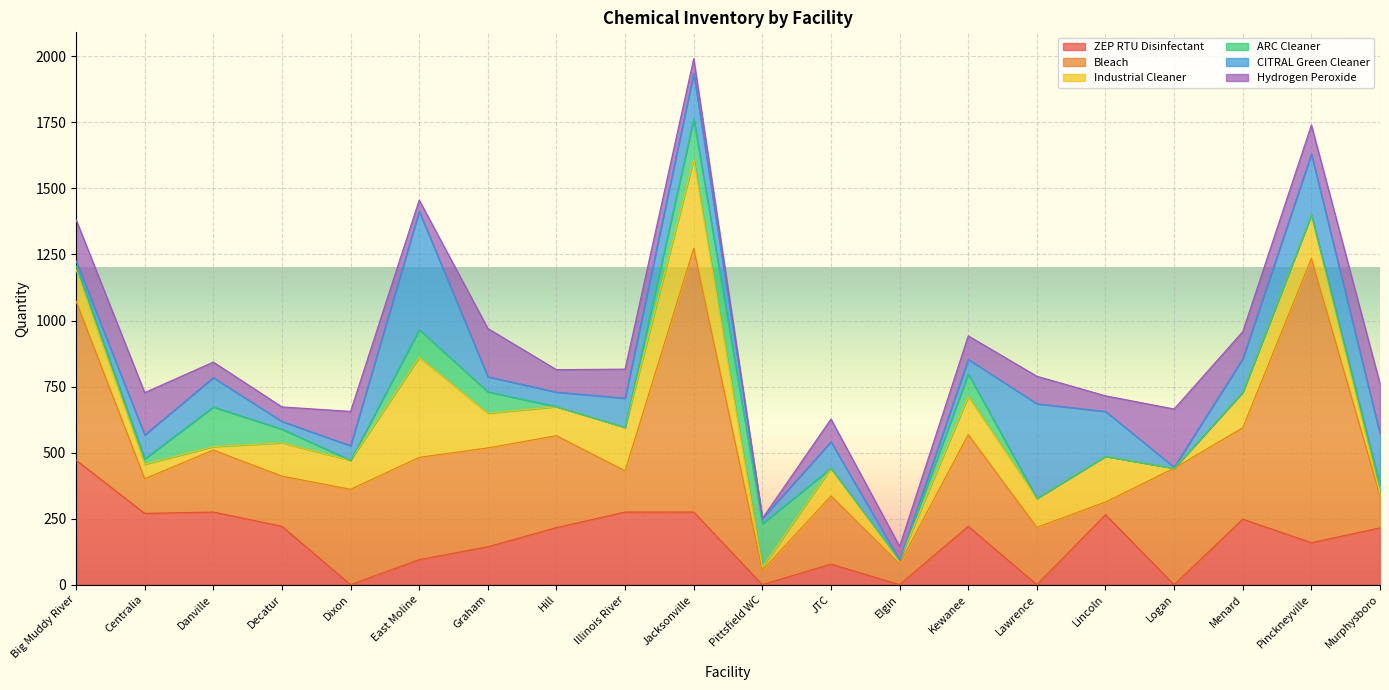

Reading left to right, list all the values displayed in this chart.

ZEP RTU Disinfectant: Big Muddy River=471.4	Centralia=270.0	Danville=275.0	Decatur=221.0	Dixon=0.0	East Moline=95.0	Graham=143.5	Hill=216.0	Illinois River=275.0	Jacksonville=275.0	Pittsfield WC=0.0	JTC=78.0	Elgin=0.0	Kewanee=221.0	Lawrence=0.0	Lincoln=265.0	Logan=0.0	Menard=248.0	Pinckneyville=159.0	Murphysboro=215.0
Bleach: Big Muddy River=602.0	Centralia=131.0	Danville=234.8	Decatur=190.0	Dixon=361.0	East Moline=387.0	Graham=374.2	Hill=348.0	Illinois River=156.0	Jacksonville=998.0	Pittsfield WC=54.0	JTC=258.0	Elgin=79.0	Kewanee=347.0	Lawrence=217.0	Lincoln=48.0	Logan=441.0	Menard=346.0	Pinckneyville=1076.0	Murphysboro=121.0
Industrial Cleaner: Big Muddy River=120.2	Centralia=55.0	Danville=13.0	Decatur=126.0	Dixon=110.0	East Moline=379.0	Graham=131.5	Hill=110.0	Illinois River=165.0	Jacksonville=337.5	Pittsfield WC=12.0	JTC=105.0	Elgin=14.0	Kewanee=145.0	Lawrence=110.0	Lincoln=173.0	Logan=0.0	Menard=135.0	Pinckneyville=165.0	Murphysboro=10.0
ARC Cleaner: Big Muddy River=14.0	Centralia=20.0	Danville=150.0	Decatur=52.0	Dixon=0.0	East Moline=104.0	Graham=81.0	Hill=0.0	Illinois River=0.0	Jacksonville=151.8	Pittsfield WC=165.0	JTC=0.0	Elgin=0.0	Kewanee=85.0	Lawrence=0.0	Lincoln=0.0	Logan=0.0	Menard=0.0	Pinckneyville=0.0	Murphysboro=30.0
CITRAL Green Cleaner: Big Muddy River=18.3	Centralia=91.0	Danville=111.0	Decatur=29.0	Dixon=55.0	East Moline=449.0	Graham=57.0	Hill=55.0	Illinois River=110.0	Jacksonville=174.0	Pittsfield WC=20.0	JTC=100.0	Elgin=0.0	Kewanee=55.0	Lawrence=358.0	Lincoln=170.0	Logan=4.0	Menard=126.0	Pinckneyville=230.0	Murphysboro=195.0
Hydrogen Peroxide: Big Muddy River=156.0	Centralia=160.0	Danville=59.0	Decatur=55.0	Dixon=130.0	East Moline=42.0	Graham=182.8	Hill=85.0	Illinois River=110.0	Jacksonville=55.0	Pittsfield WC=0.0	JTC=86.0	Elgin=52.0	Kewanee=89.0	Lawrence=104.0	Lincoln=59.0	Logan=220.0	Menard=103.0	Pinckneyville=110.0	Murphysboro=189.0